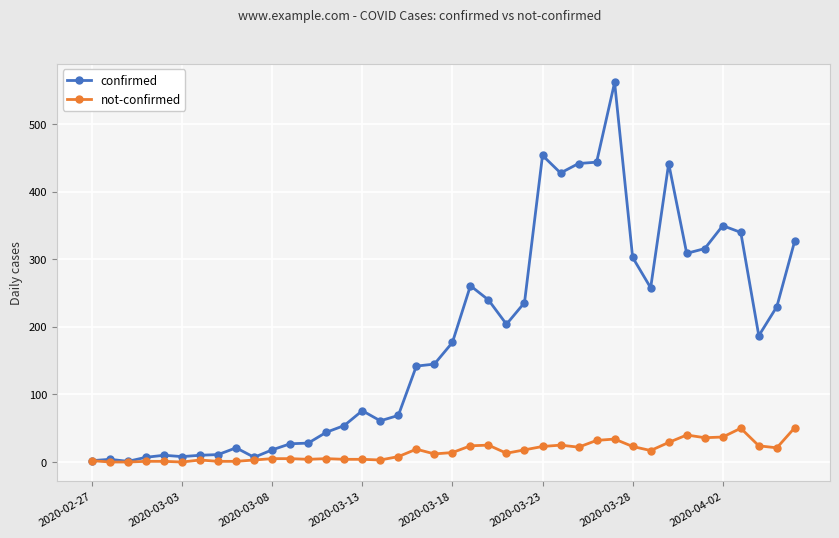

List the series in order of their overall mean, highest first.

confirmed, not-confirmed